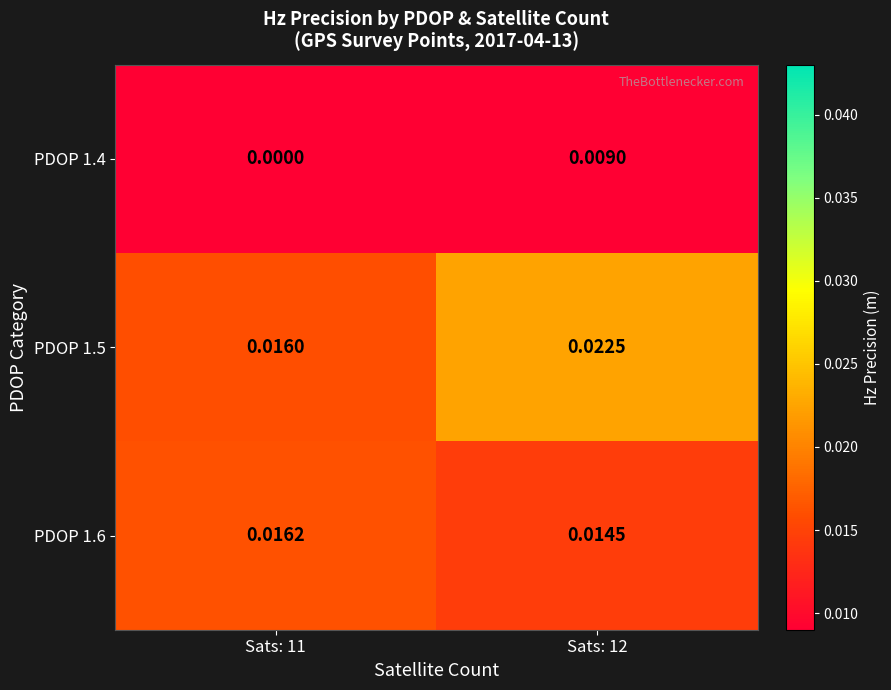

Is the value of PDOP 1.6 at Sats: 12 greater than the value of PDOP 1.5 at Sats: 11?

No